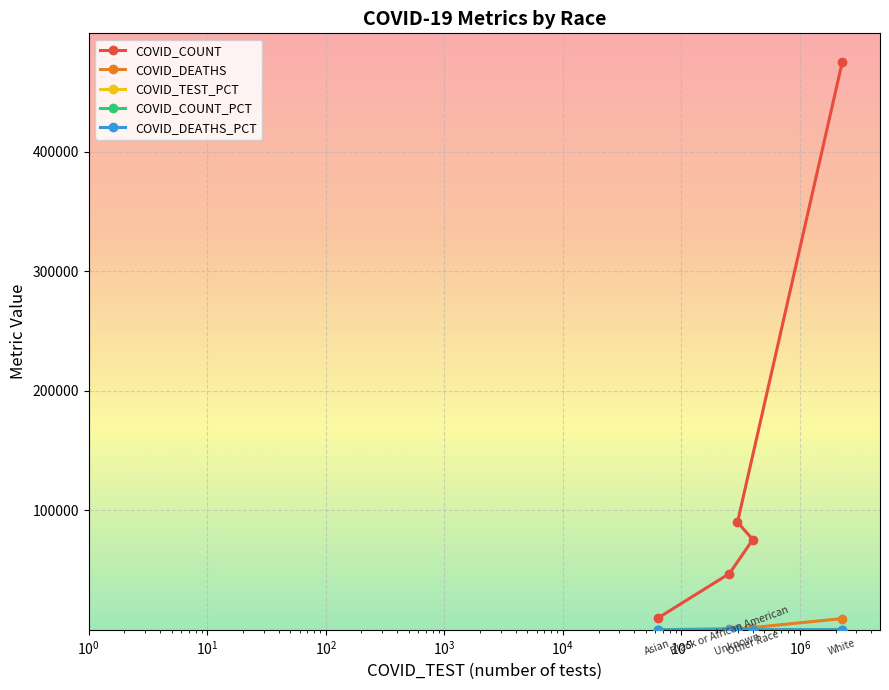

What is the difference between the second highest and second lowest values in the COVID_DEATHS_PCT series?

8.2